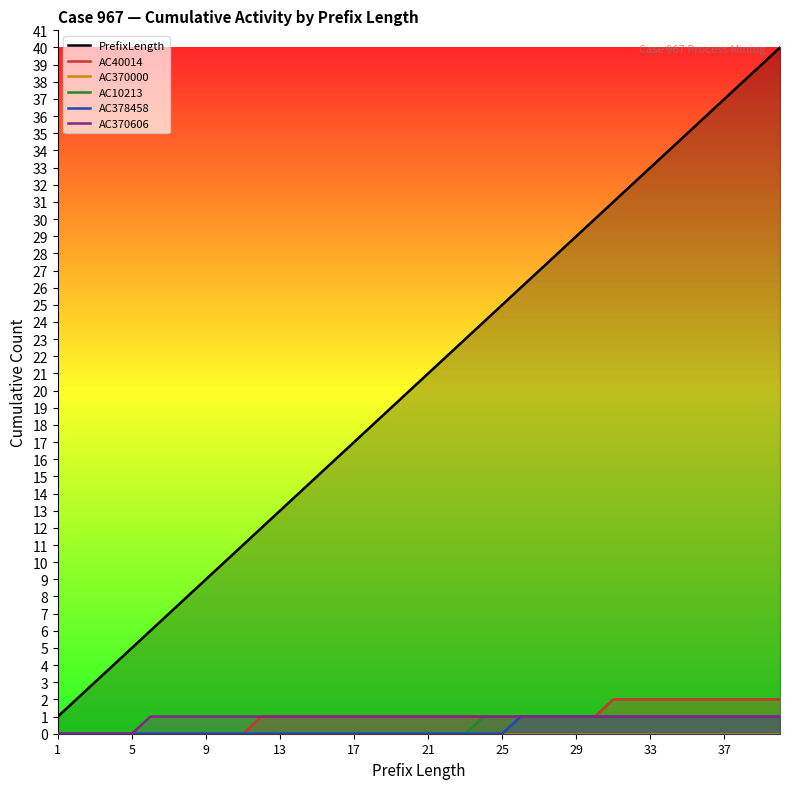

Which series has the largest range (max minus min)?

PrefixLength